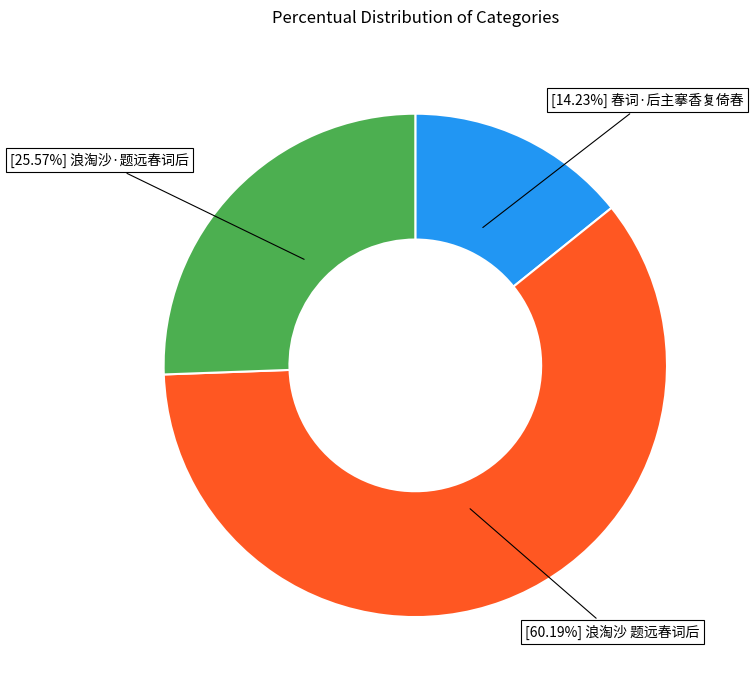

Is there a majority slice in this chart?

Yes